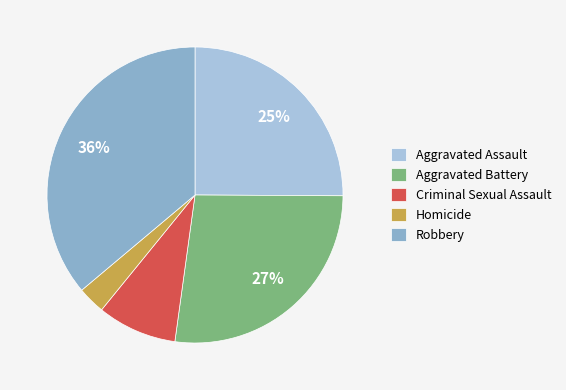

Count the number of slices in the pie.

5